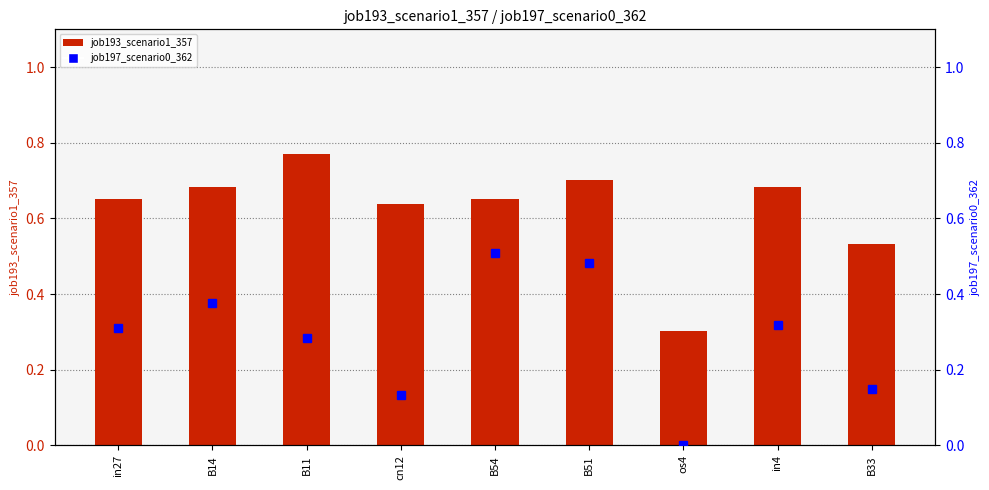

What position from the left is B54?

5